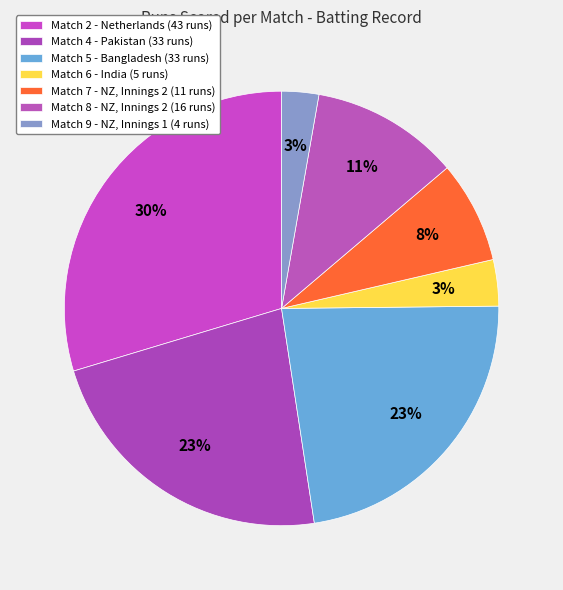

Rank the categories by value from highest to lowest.

Match 2 (Netherlands), Match 4 (Pakistan), Match 5 (Bangladesh), Match 8 (New Zealand), Match 7 (New Zealand), Match 6 (India), Match 9 (New Zealand)